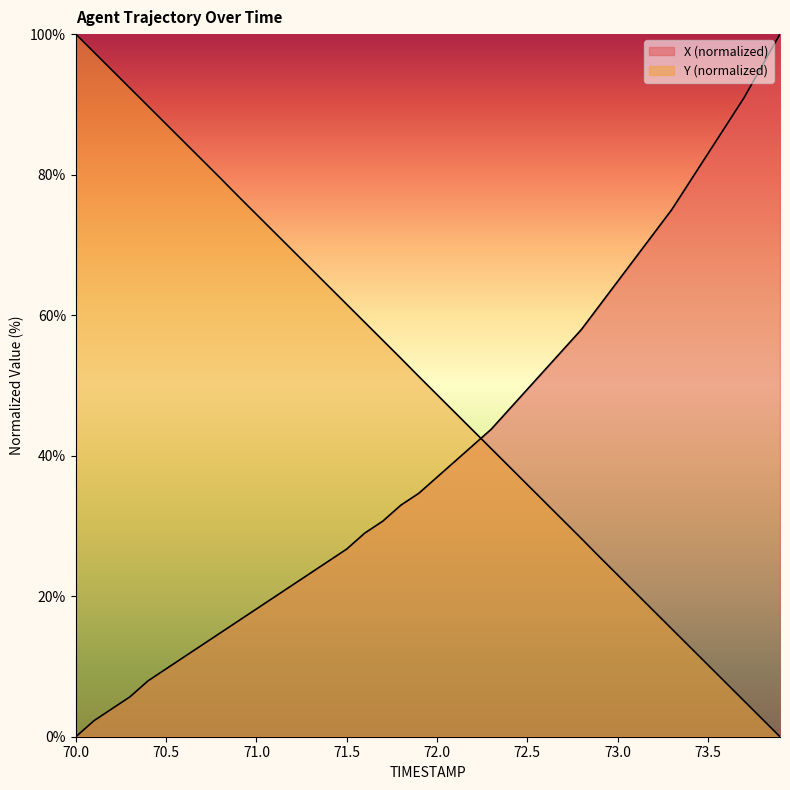

At which category is the sum across all series the highest?

70.0